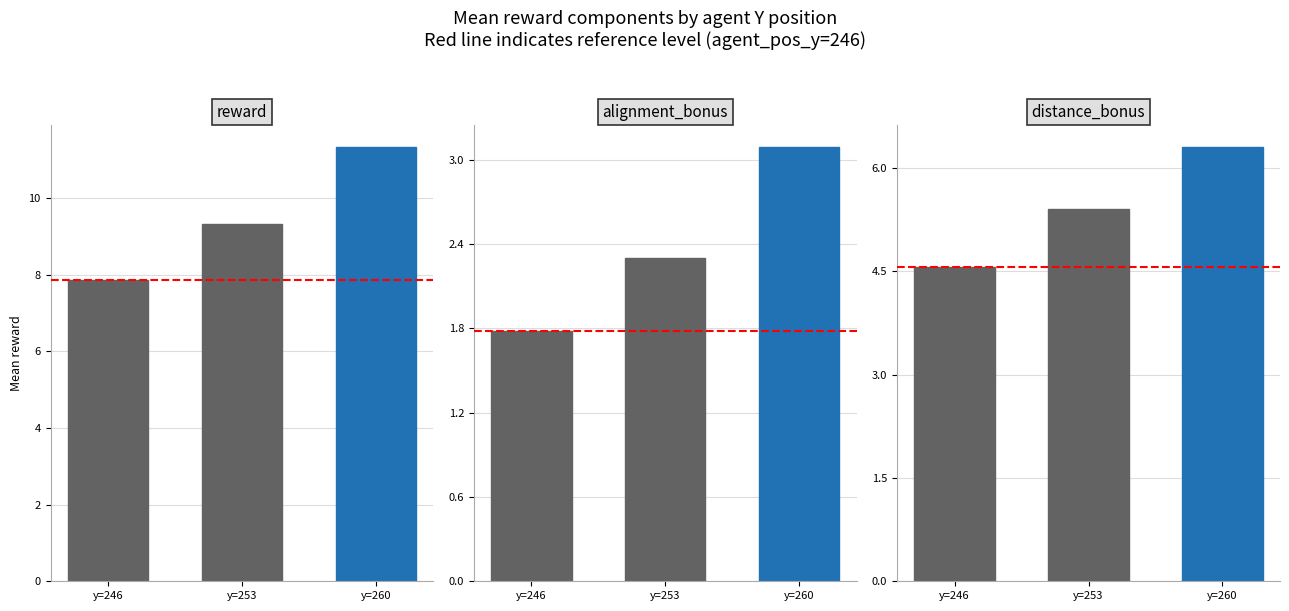

Count the number of categories in the chart.

3